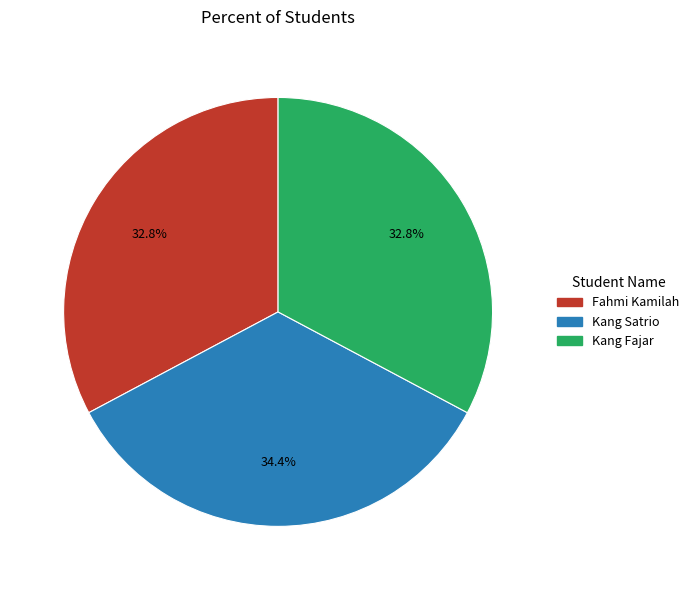

What percentage do Fahmi Kamilah and Kang Satrio together represent?

67.2%